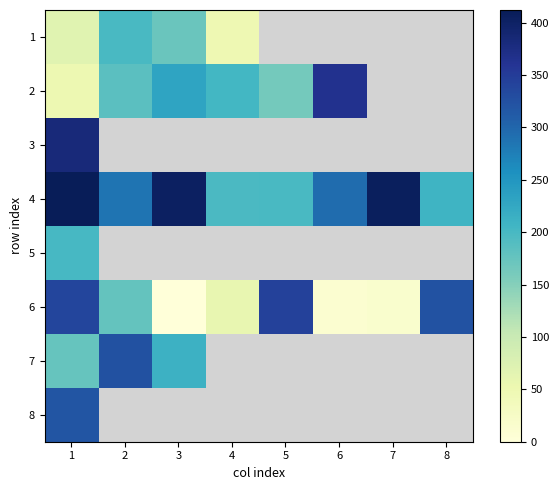

What is the difference between the second highest and minimum values in the 6 series?

338.0